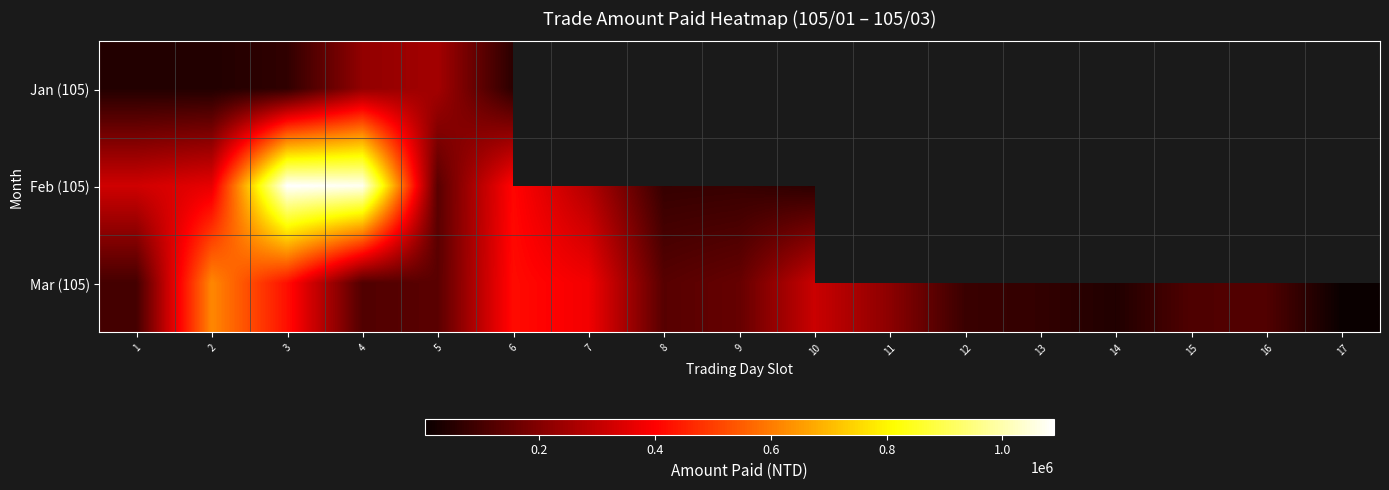

What is the average value of the Mar (105) series?

202219.4